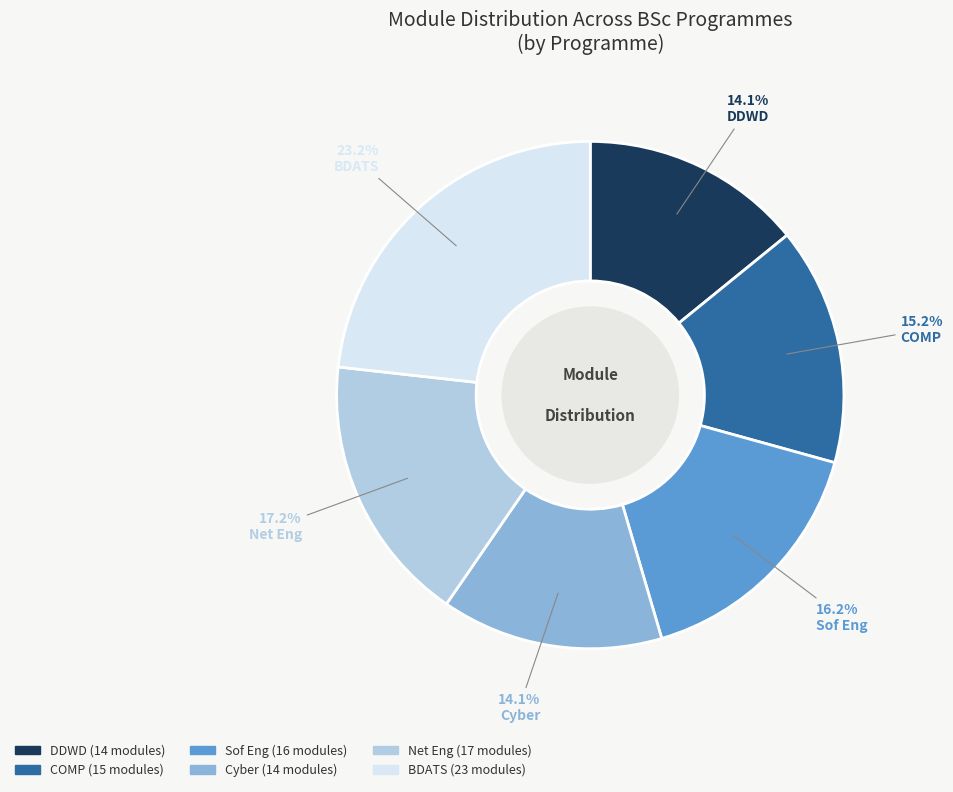

What is the largest slice in the pie chart?

BDATS